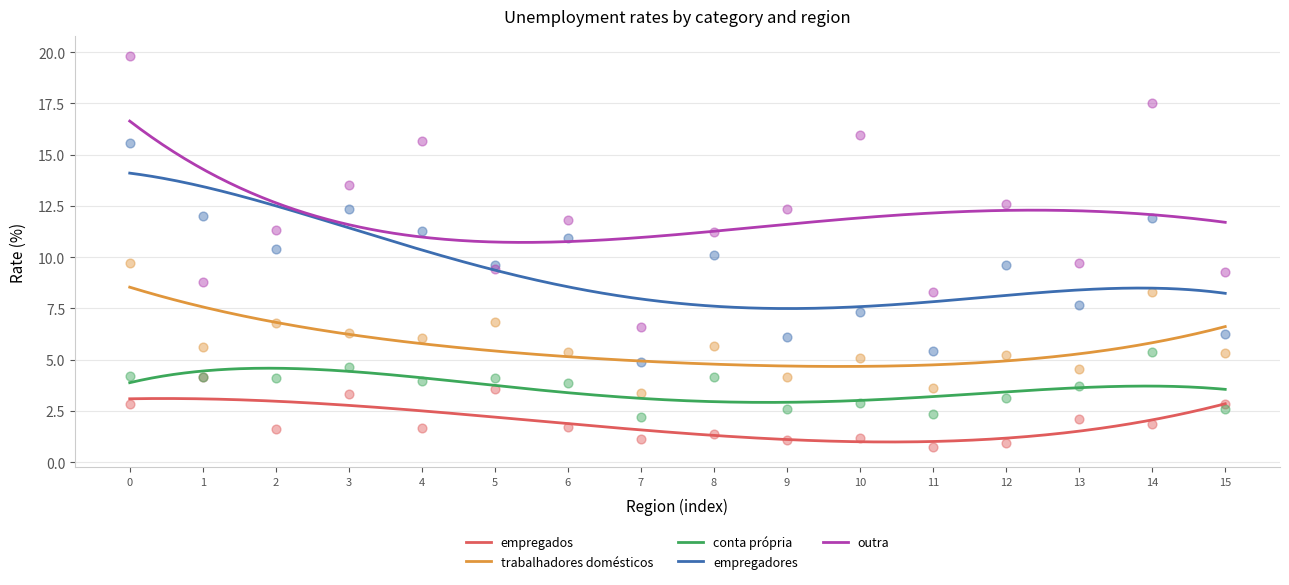

Which series reaches the minimum Y coordinate?

empregados